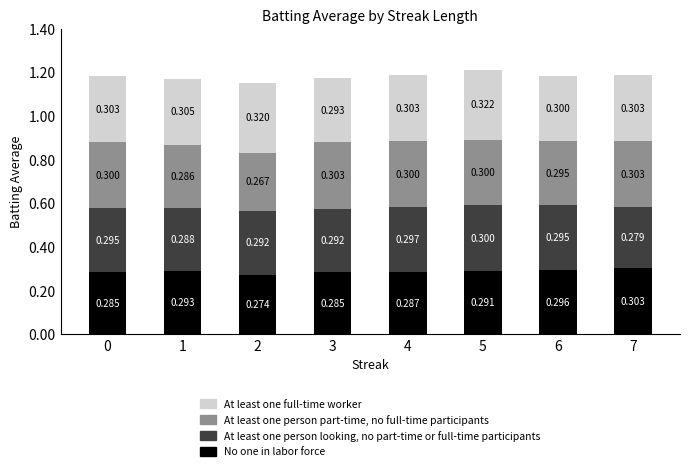

At which category is the sum across all series the highest?

5